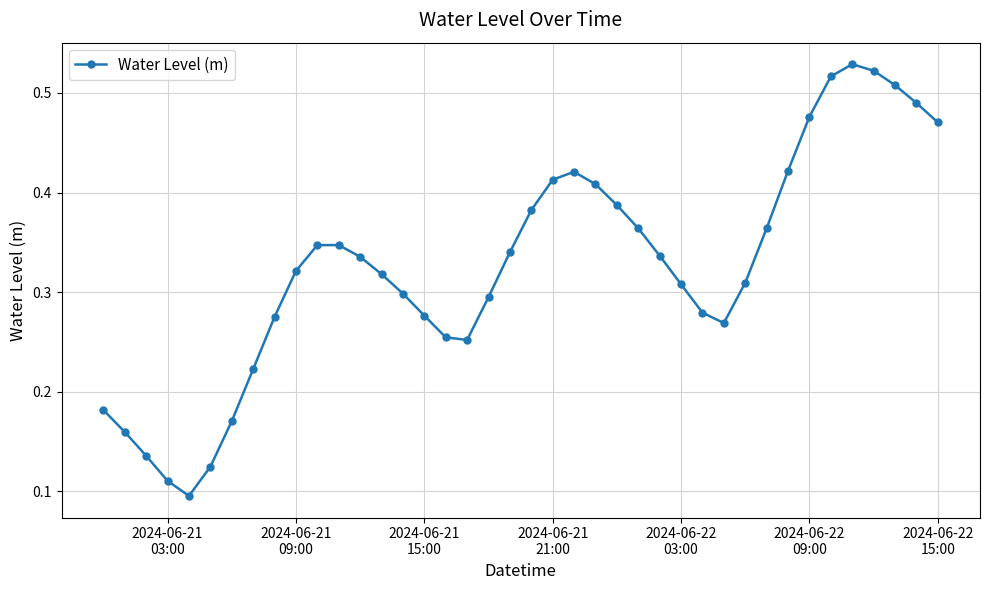

What is the sum of all values?

13.0